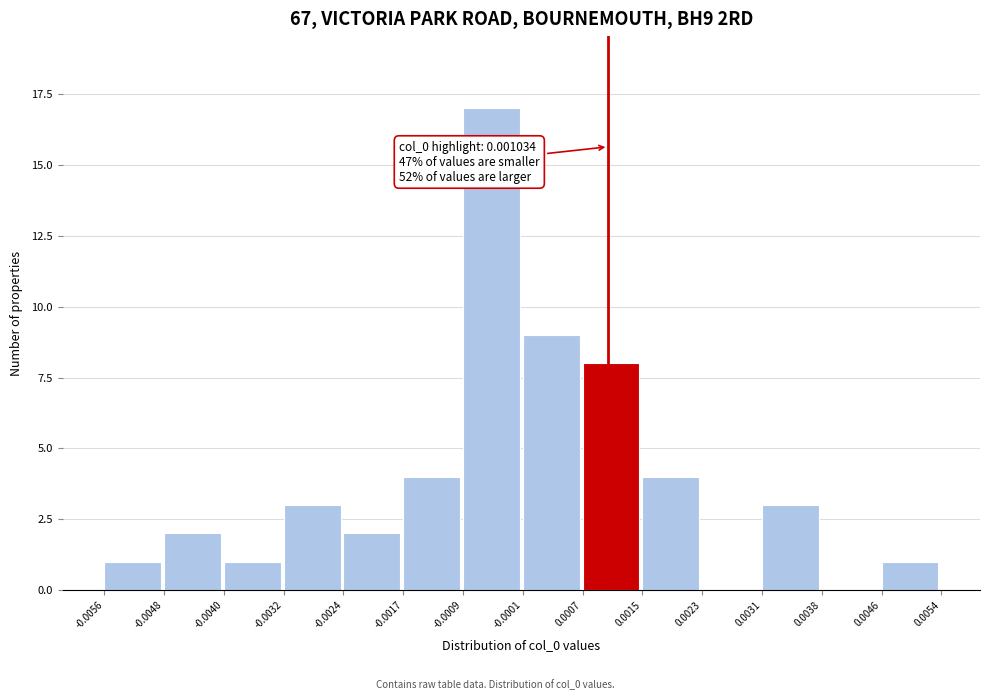

Which range on the x-axis has the tallest bar?

-0.0009 to -0.0001